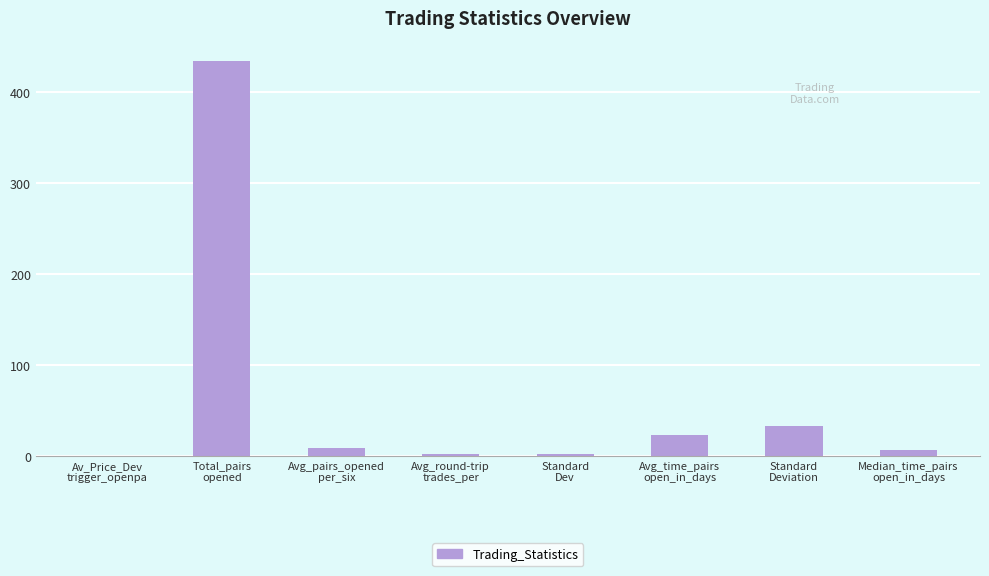

What is the sum of all values?

510.5